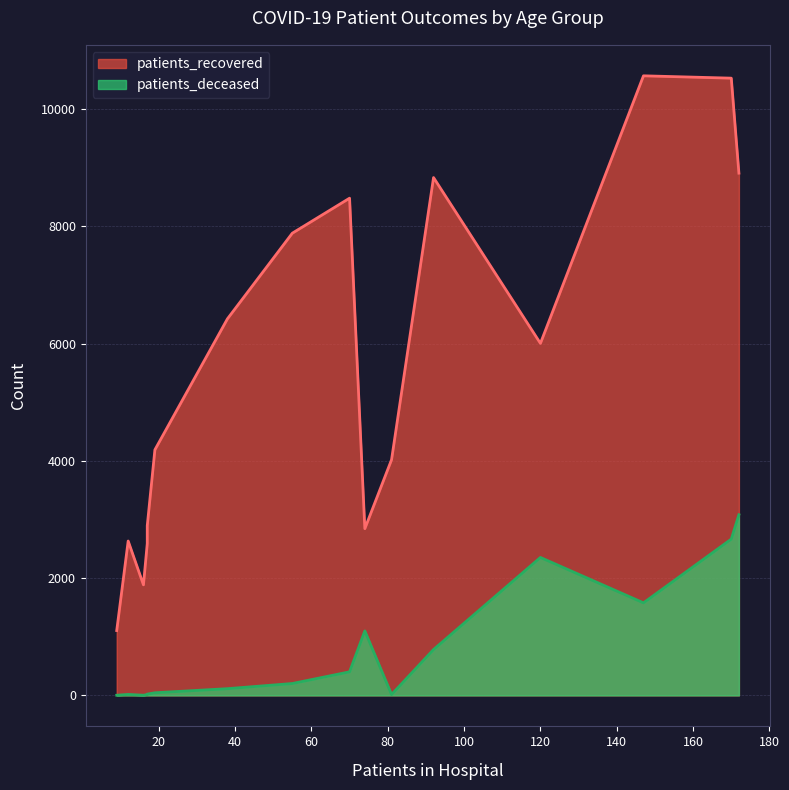

Does the chart have visible grid lines?

Yes